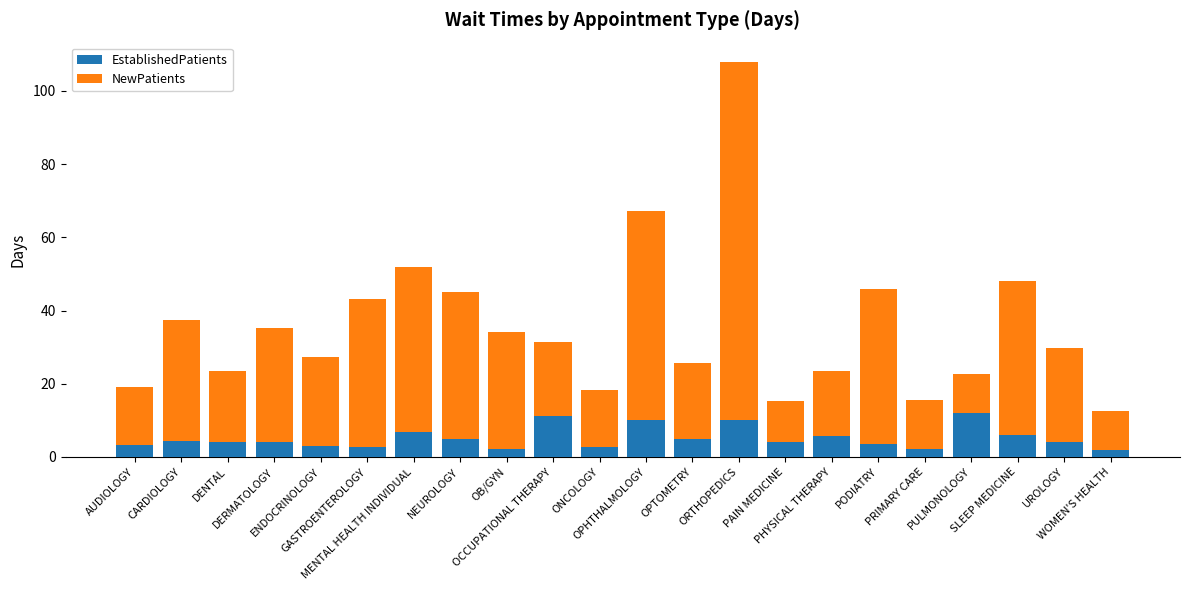

What is the highest value of the EstablishedPatients series?

11.9